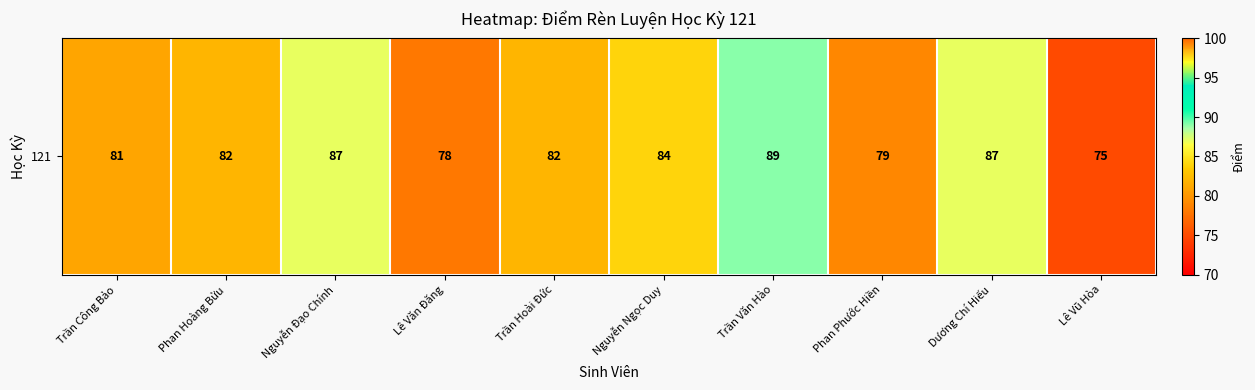

What is the average value?

82